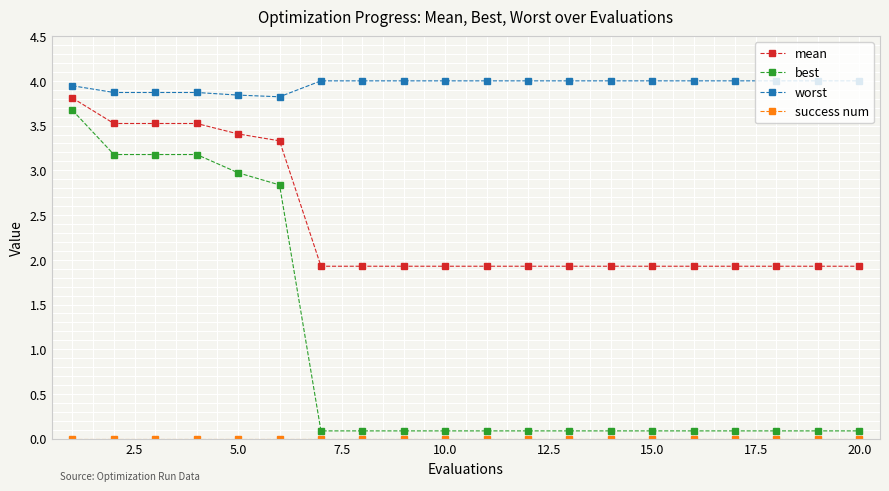

How many lines are shown in the chart?

4